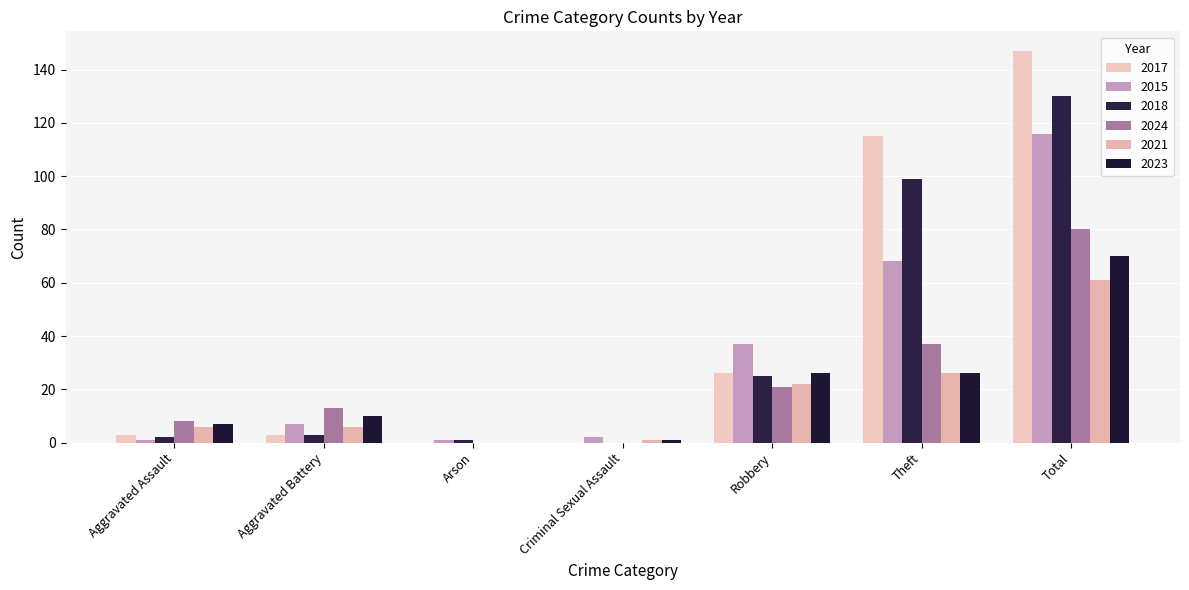

Are the bars grouped side by side (vs. stacked)?

Yes